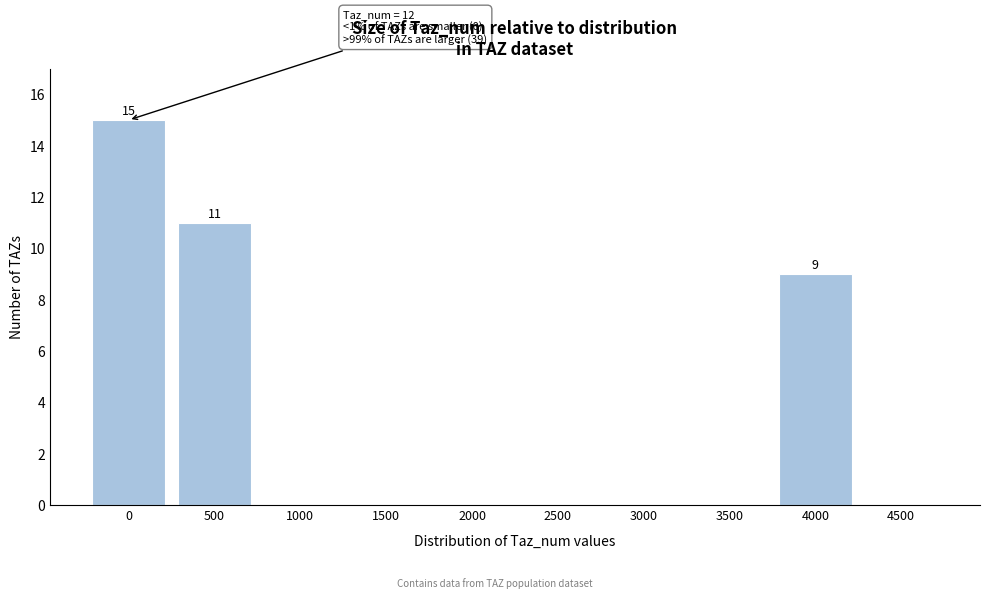

Reading left to right, transcribe all the data shown in this chart.

0=15	500=11	1000=0	1500=0	2000=0	2500=0	3000=0	3500=0	4000=9	4500=0